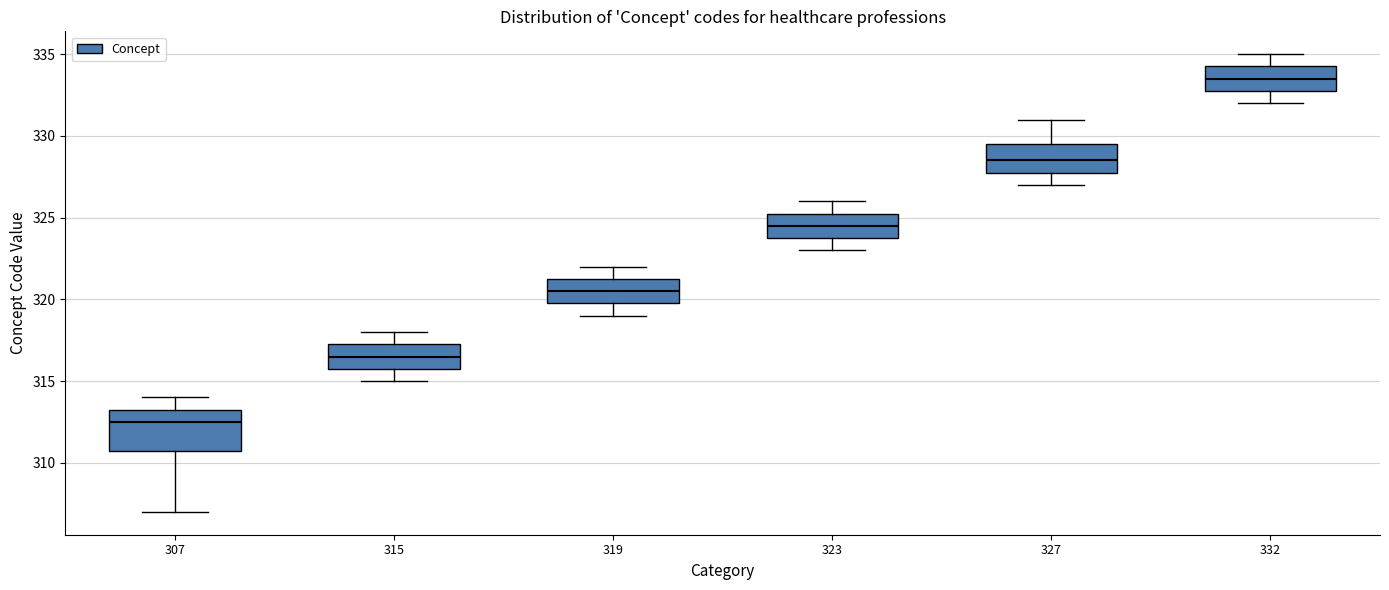

Reading left to right, transcribe this box plot: for each box, give where its median line is, the range the box spans, and where its two whiskers end, as read against the y-axis. The values are not printed on the chart, so give them approximately, as read against the axis.

307: median 312.5, box 311.0 to 313.5, whiskers 307.0 to 314.0
315: median 316.5, box 316.0 to 317.5, whiskers 315.0 to 318.0
319: median 320.5, box 320.0 to 321.5, whiskers 319.0 to 322.0
323: median 324.5, box 324.0 to 325.5, whiskers 323.0 to 326.0
327: median 328.5, box 328.0 to 329.5, whiskers 327.0 to 331.0
332: median 333.5, box 333.0 to 334.5, whiskers 332.0 to 335.0